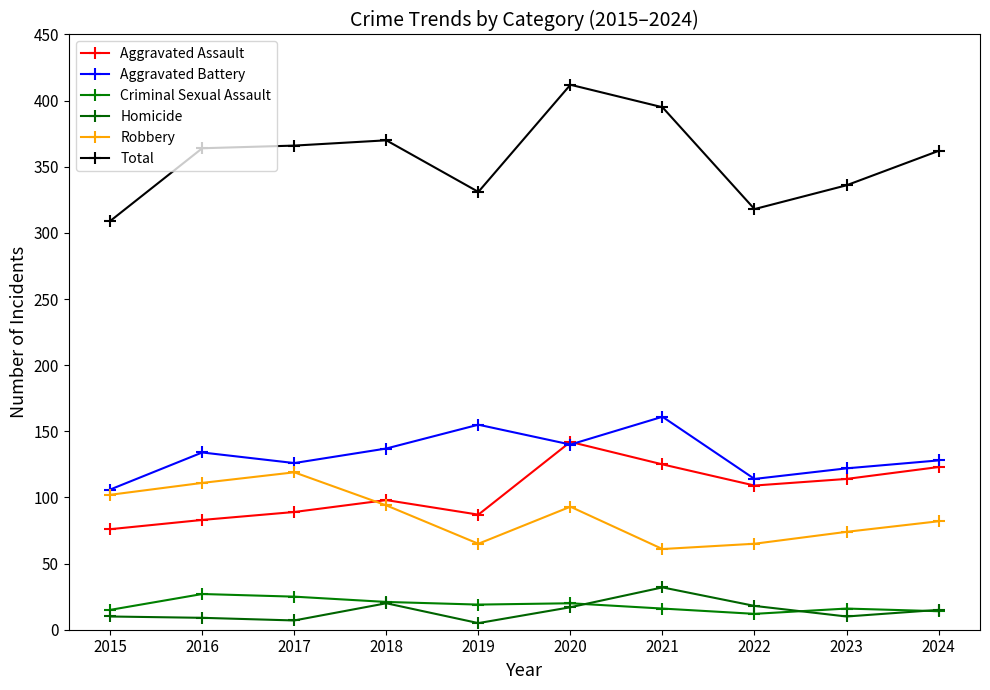

Which has a higher value, 2024 or 2018?

2024